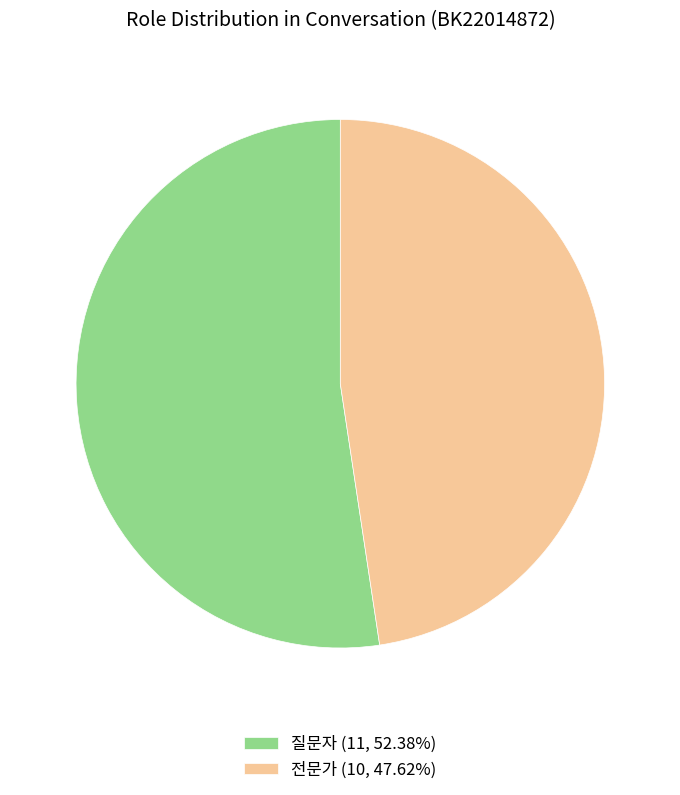

How many slices are in this pie chart?

2